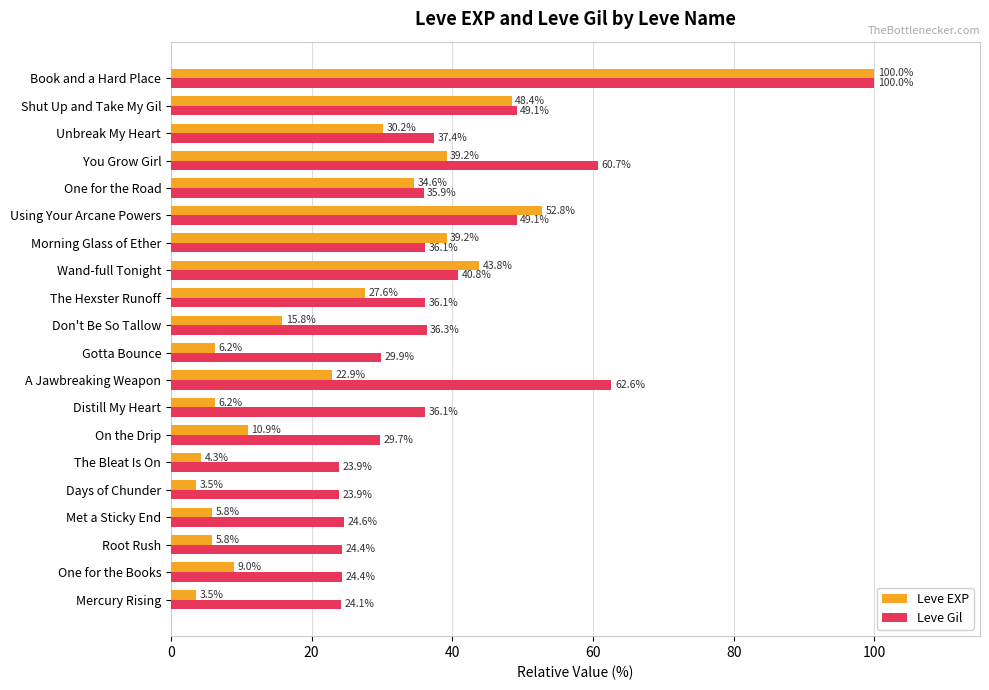

What is the maximum value for Leve Gil?

100.0